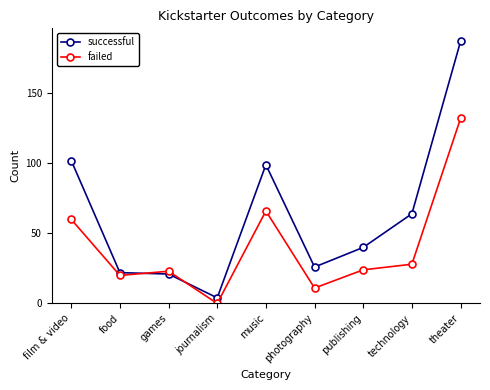

The successful series shows 50 at theater. True or false?

False